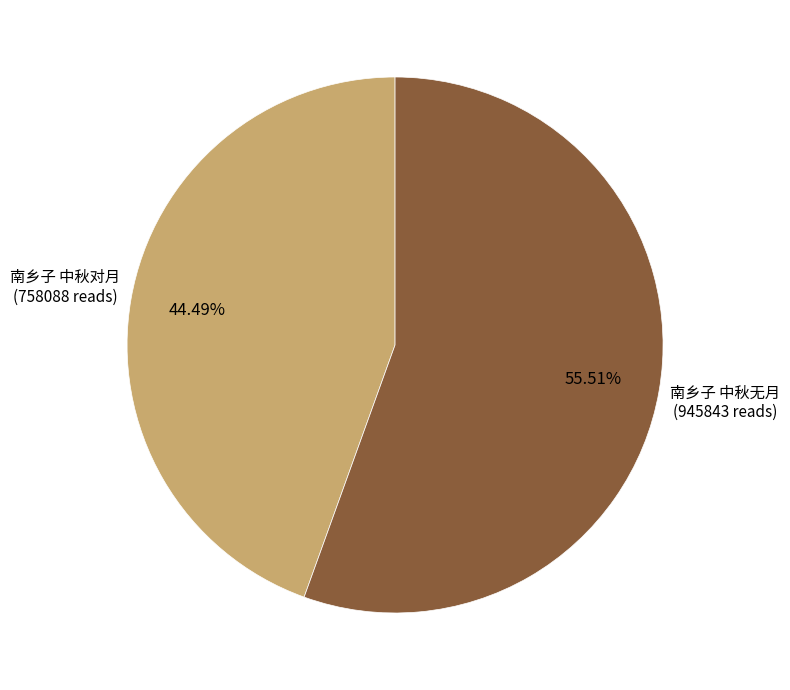

What percentage is the 南乡子 中秋无月 slice, to the nearest percent?

56%